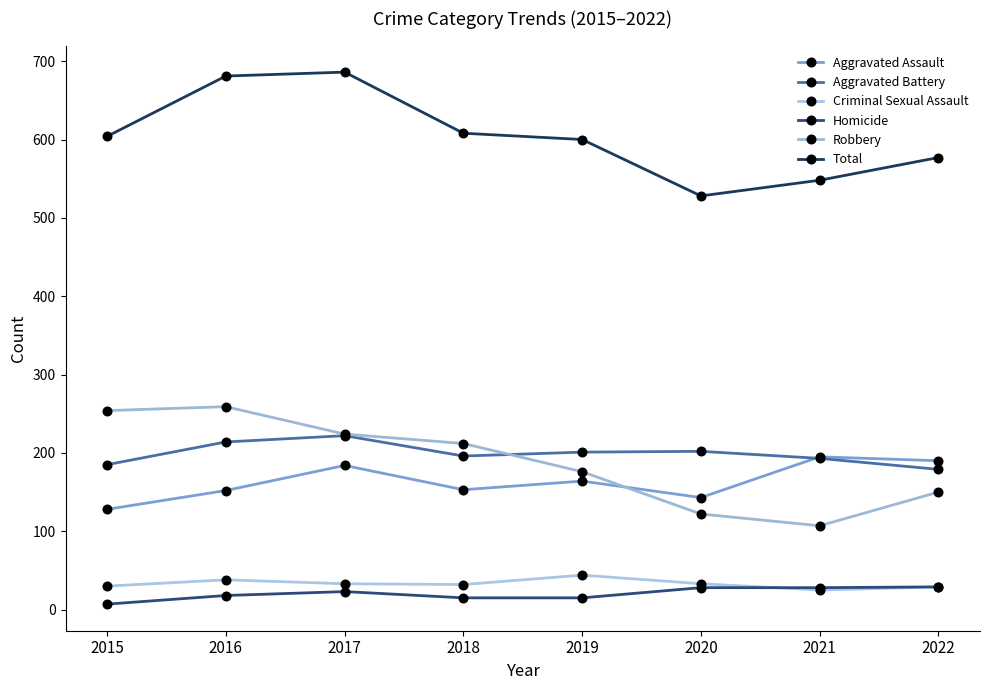

Which series has the largest total across all categories?

Total